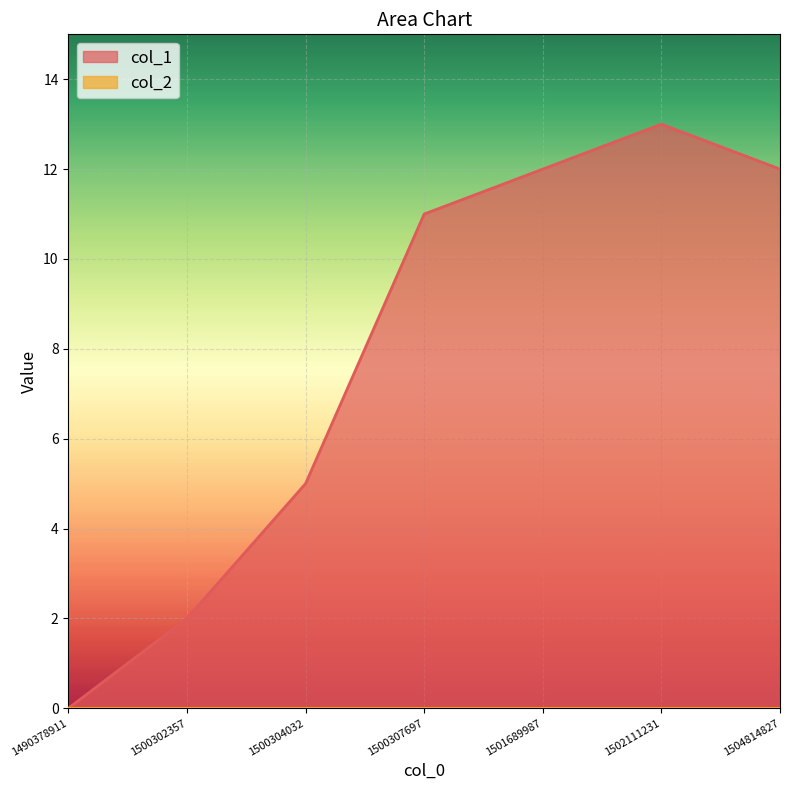

List the labels in order of value, smallest first.

1490378911, 1500302357, 1500304032, 1500307697, 1501689987, 1504814827, 1502111231